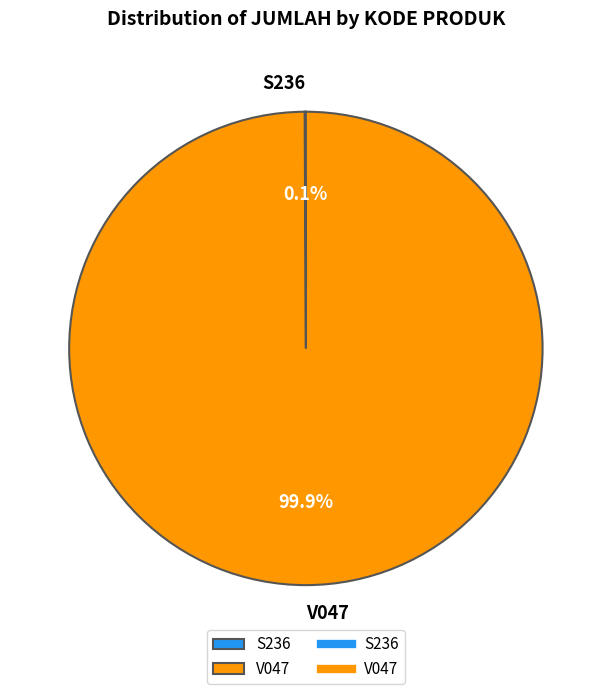

What percentage is NOT represented by V047?

0.1%